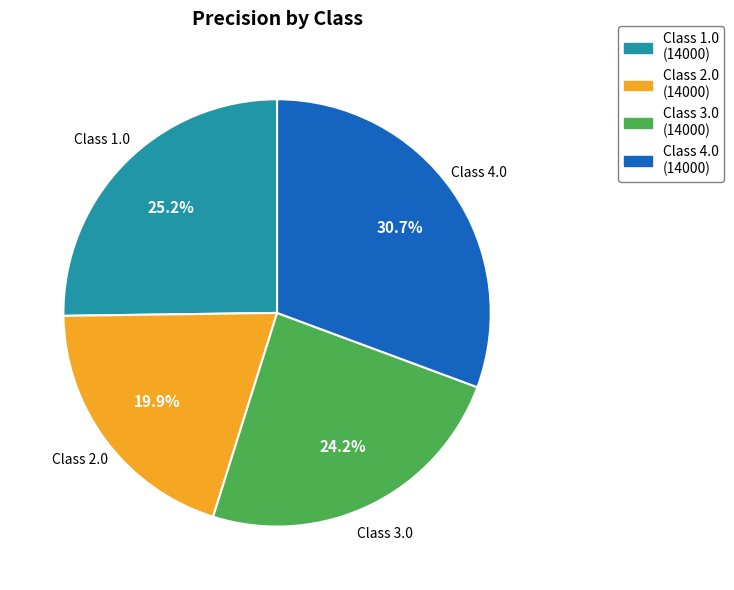

Rank the categories by value from lowest to highest.

Class 2.0 (14000), Class 3.0 (14000), Class 1.0 (14000), Class 4.0 (14000)